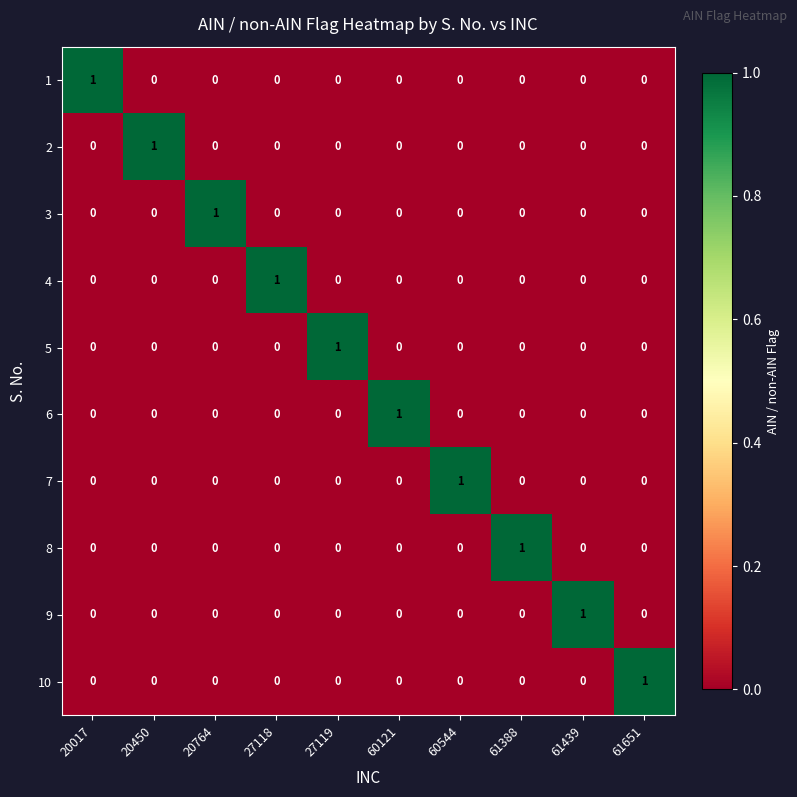

Count the 9 values in the range 0 to 1.

10